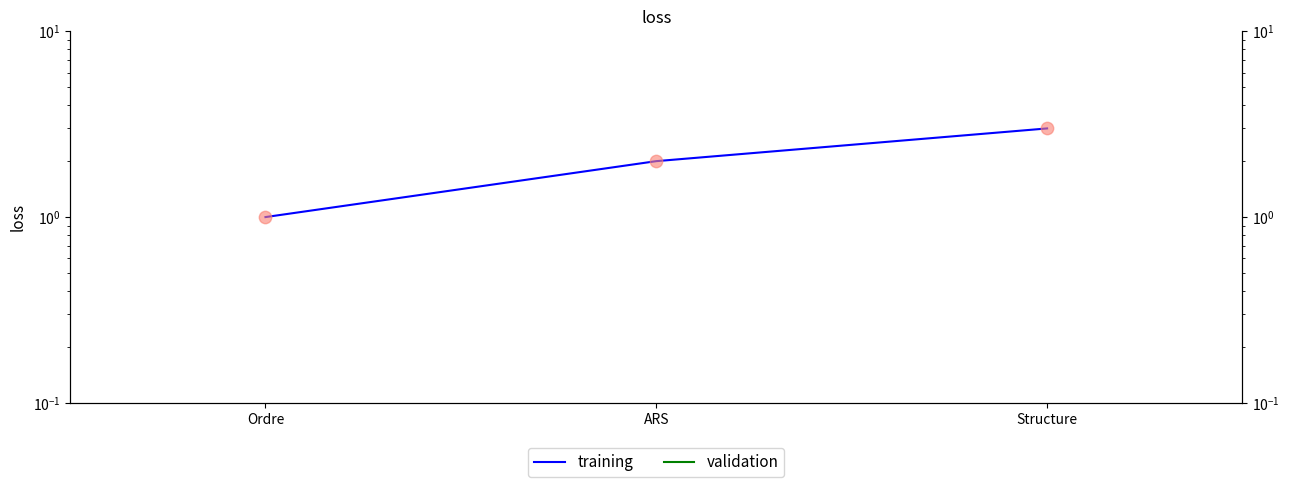

At how many categories does at least one series exceed 2?

1